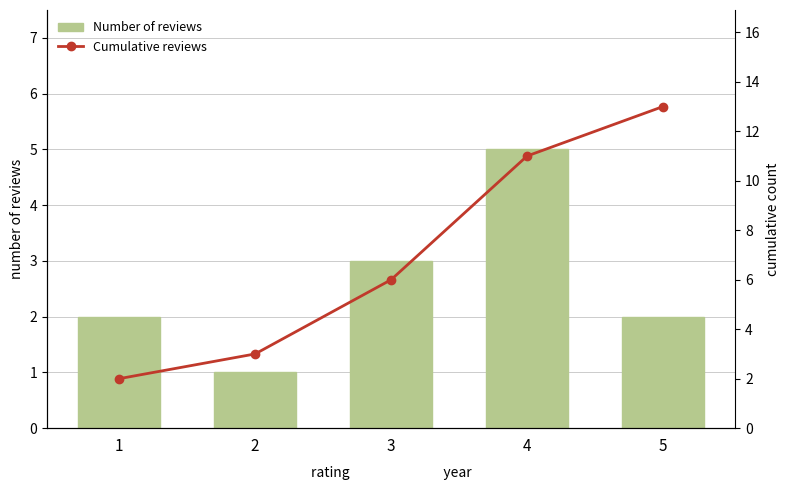

What are all the series names shown in the legend?

Number of reviews, Cumulative reviews